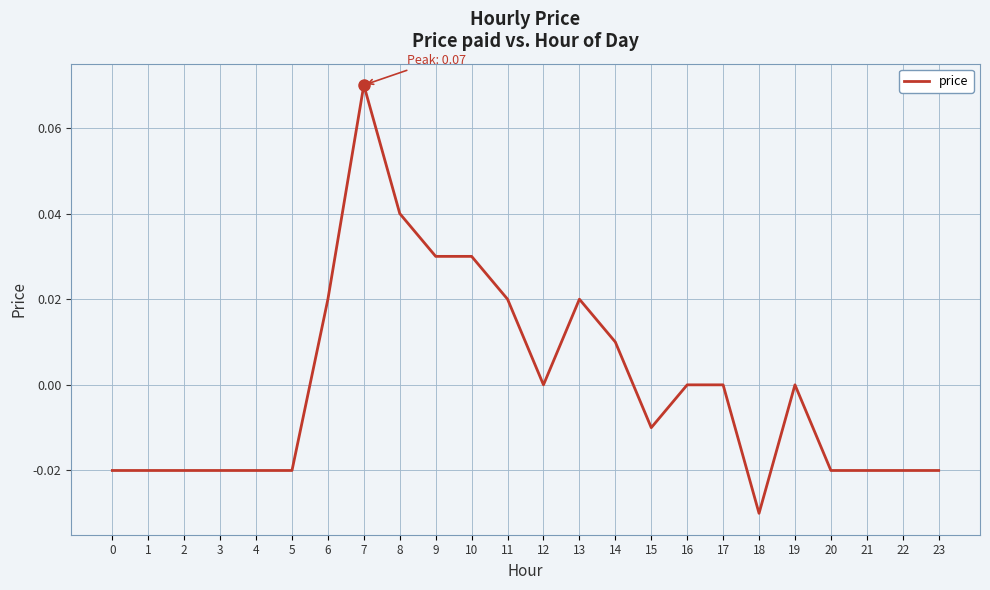

Which category has the lowest value across all series?

18